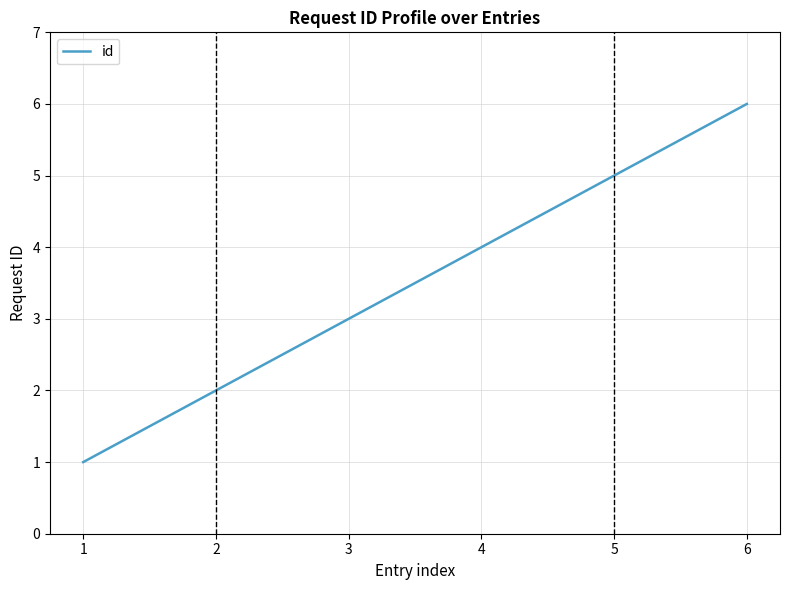

What is the sum of all values?

21